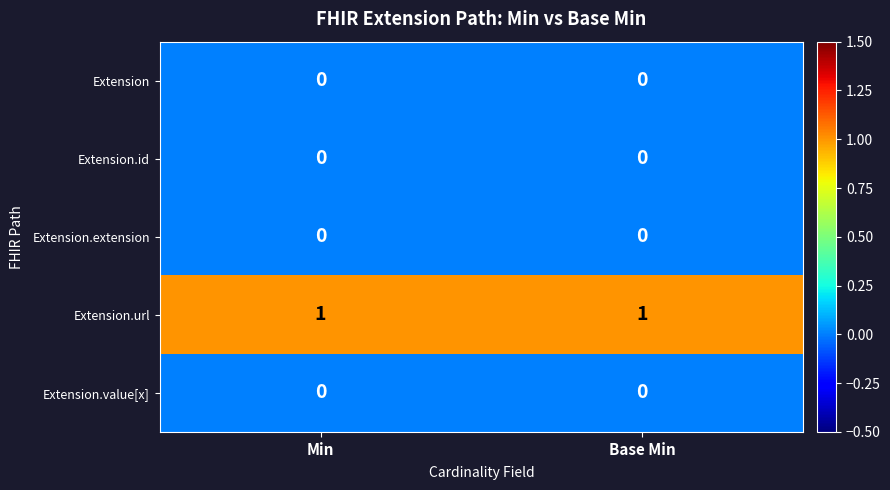

Which series has the largest total across all categories?

Extension.url